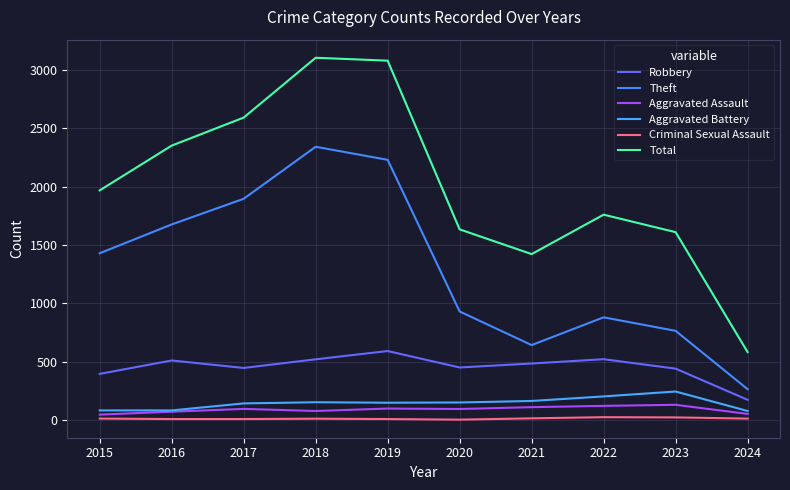

What is the difference between the maximum and minimum values in the Aggravated Assault series?

84